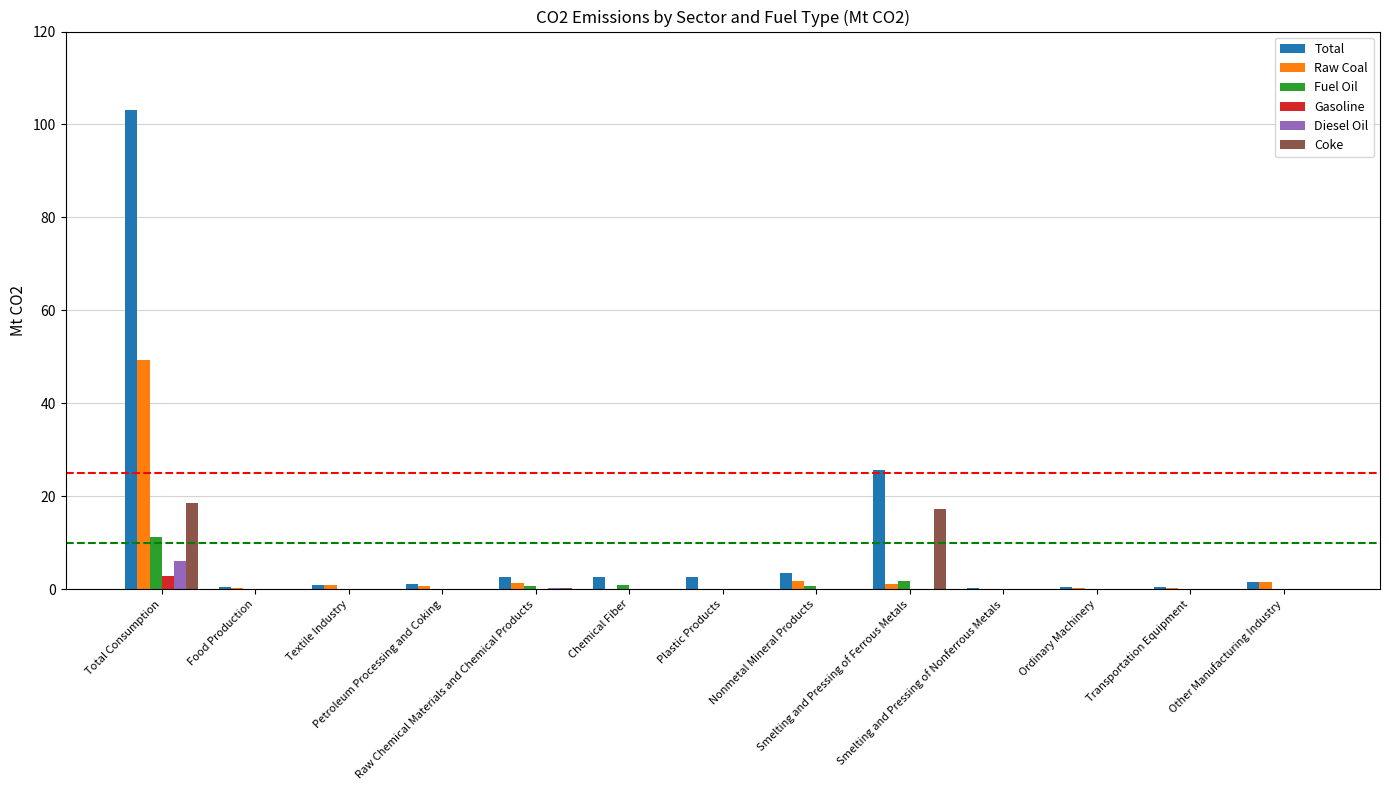

The value of Raw Coal at Plastic Products is 0.1. True or false?

True